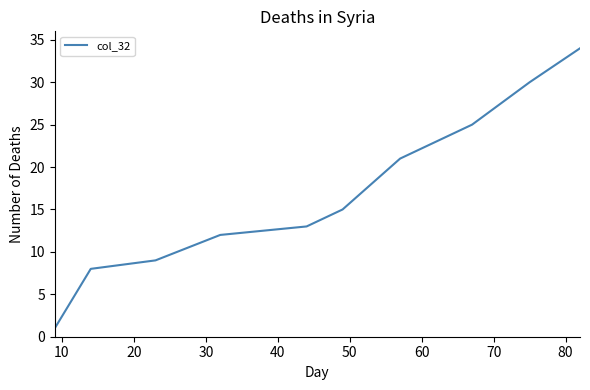

What is the difference between the maximum and minimum values?

33